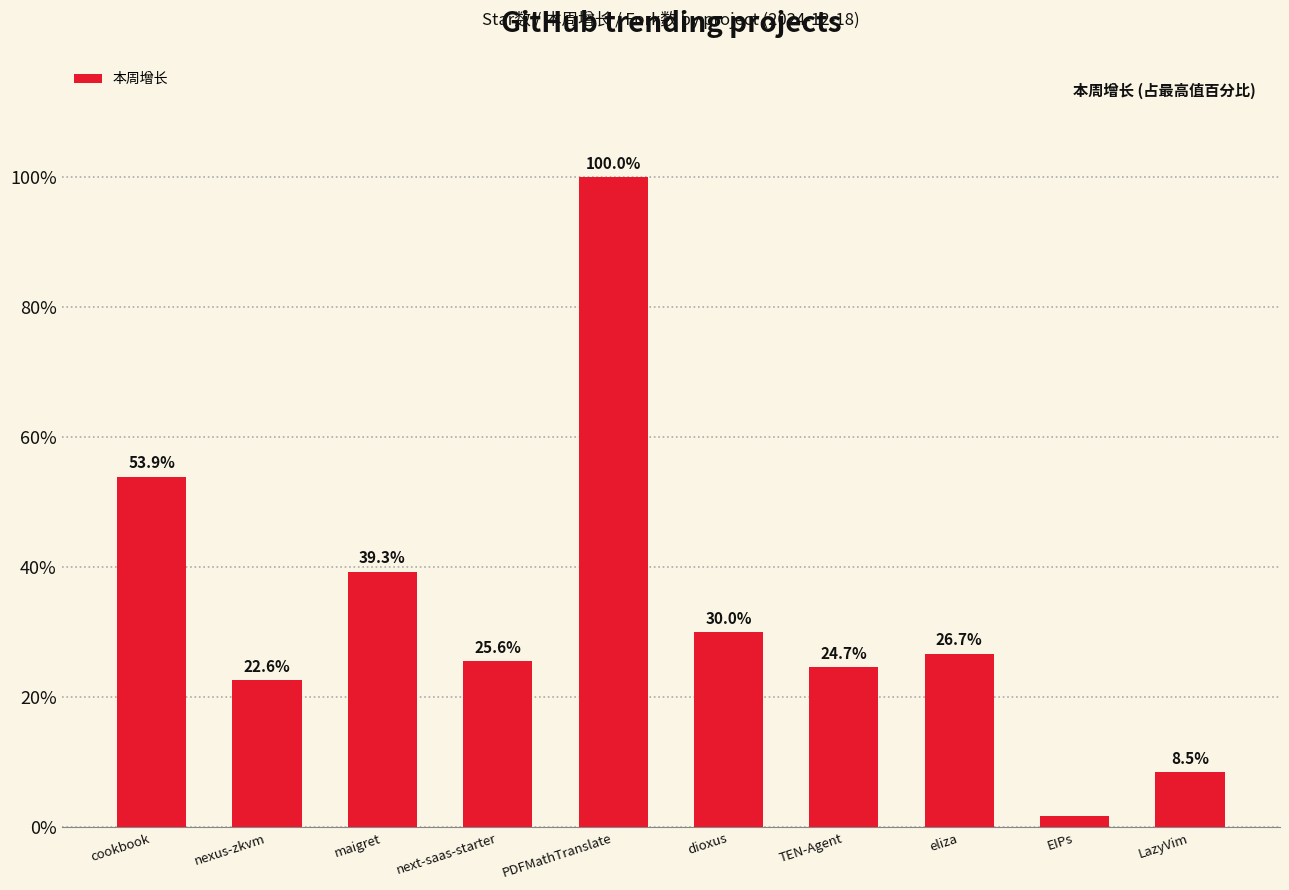

What is the label of the 1st bar from the left?

cookbook